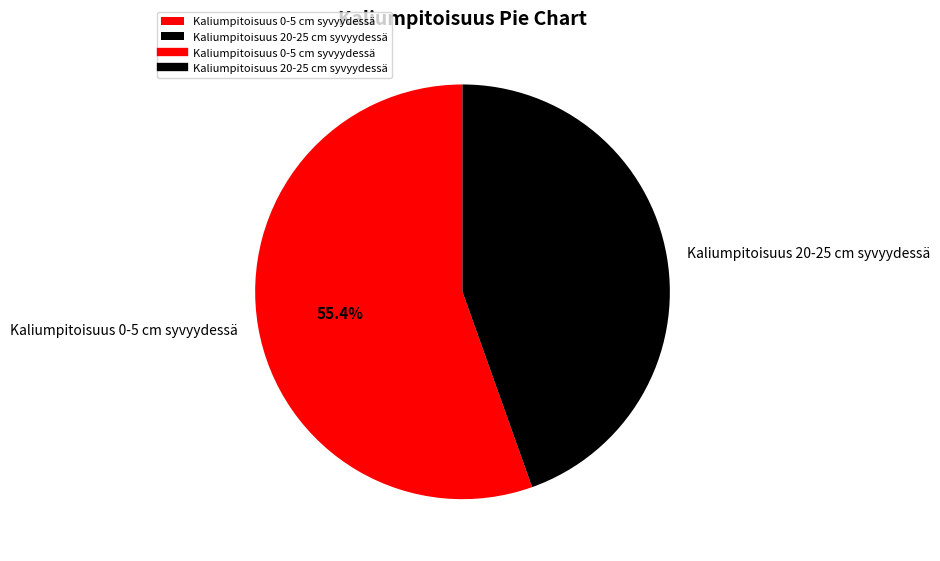

True or false: Kaliumpitoisuus 20-25 cm syvyydessä accounts for 45% of the total.

True